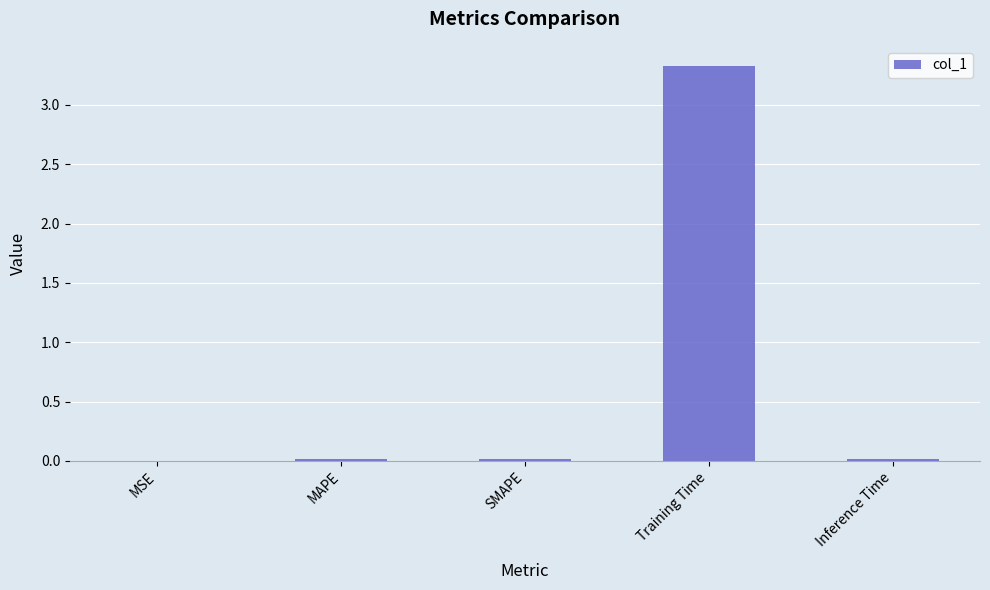

Which category has the highest value across all series?

Training Time